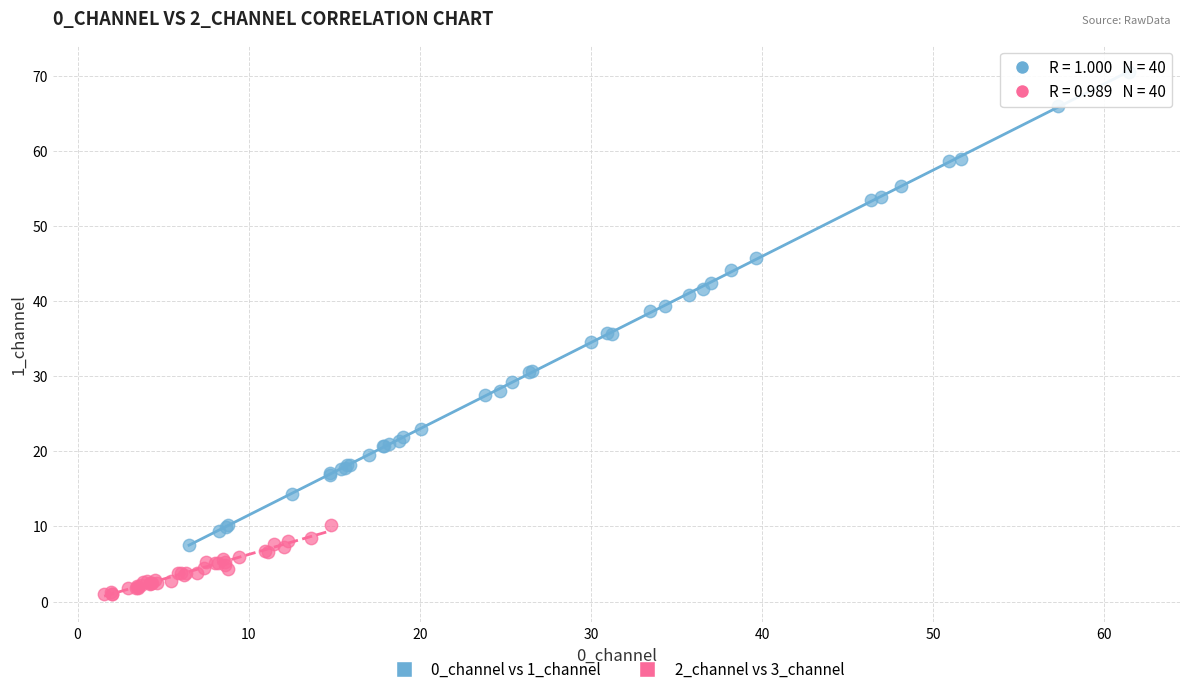

Which series contains the lowest Y value?

2_channel vs 3_channel